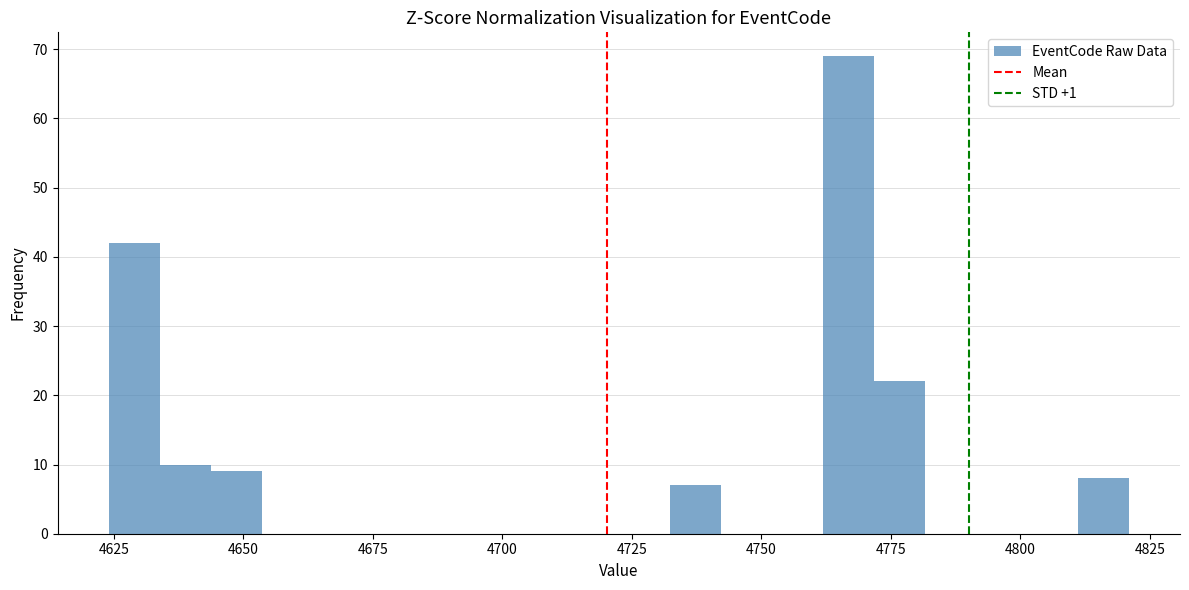

Read against the x-axis, roughly where is the centre of the tallest bar?

4765